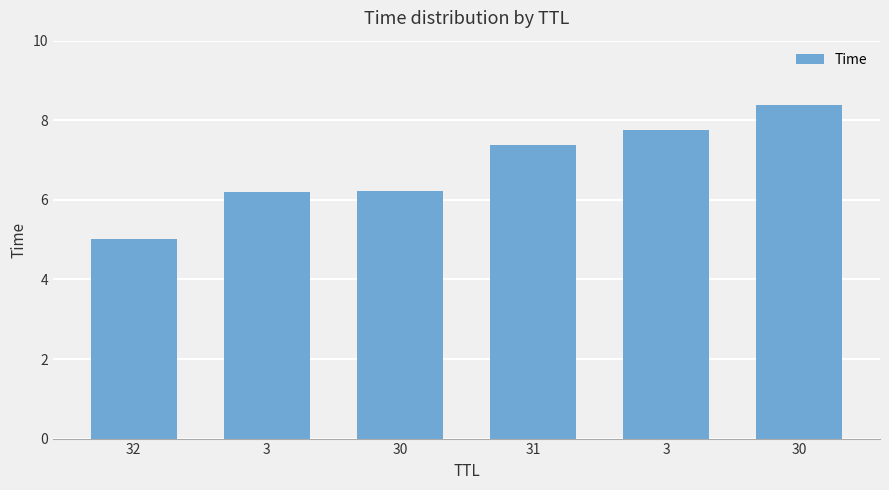

Count the number of data series in this chart.

1